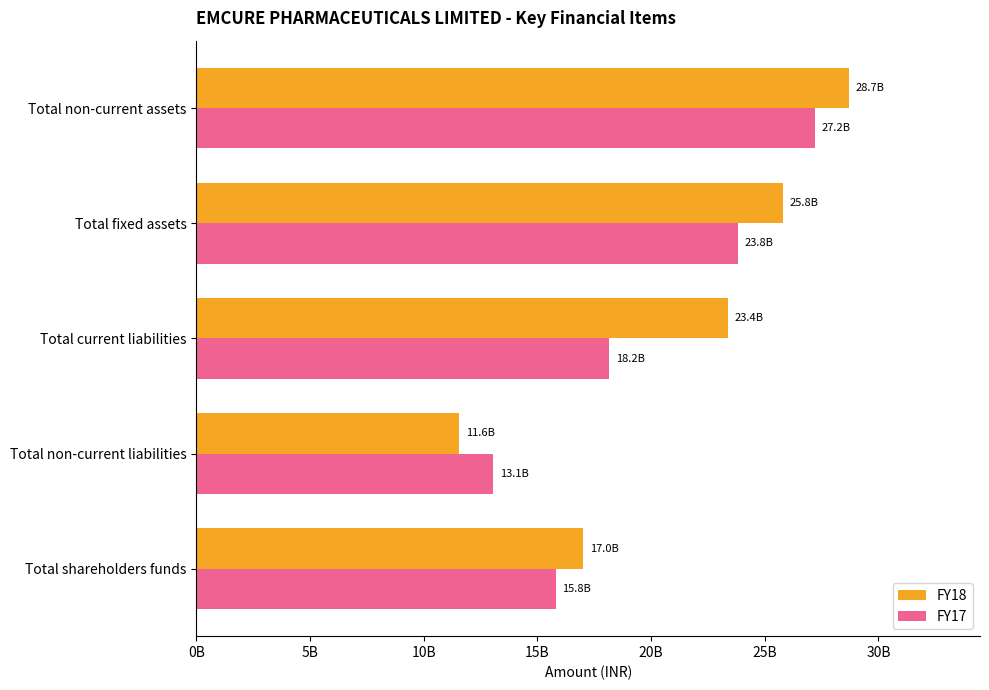

What position from the left is Total shareholders funds?

1